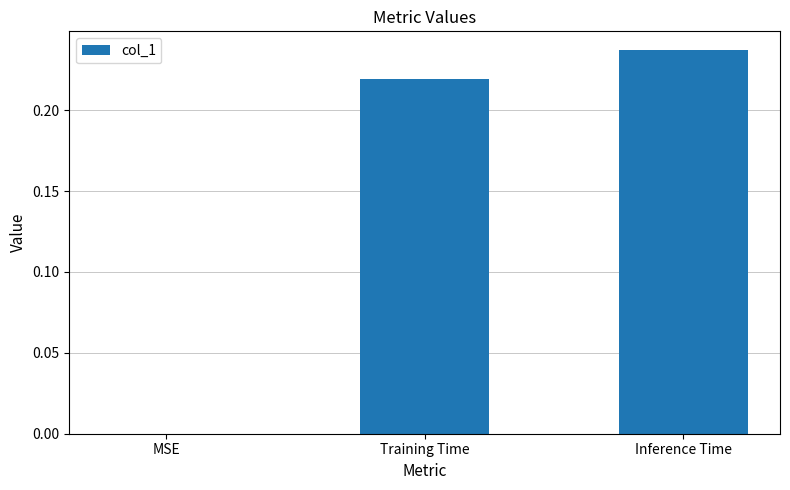

How many data points does each series have?

3